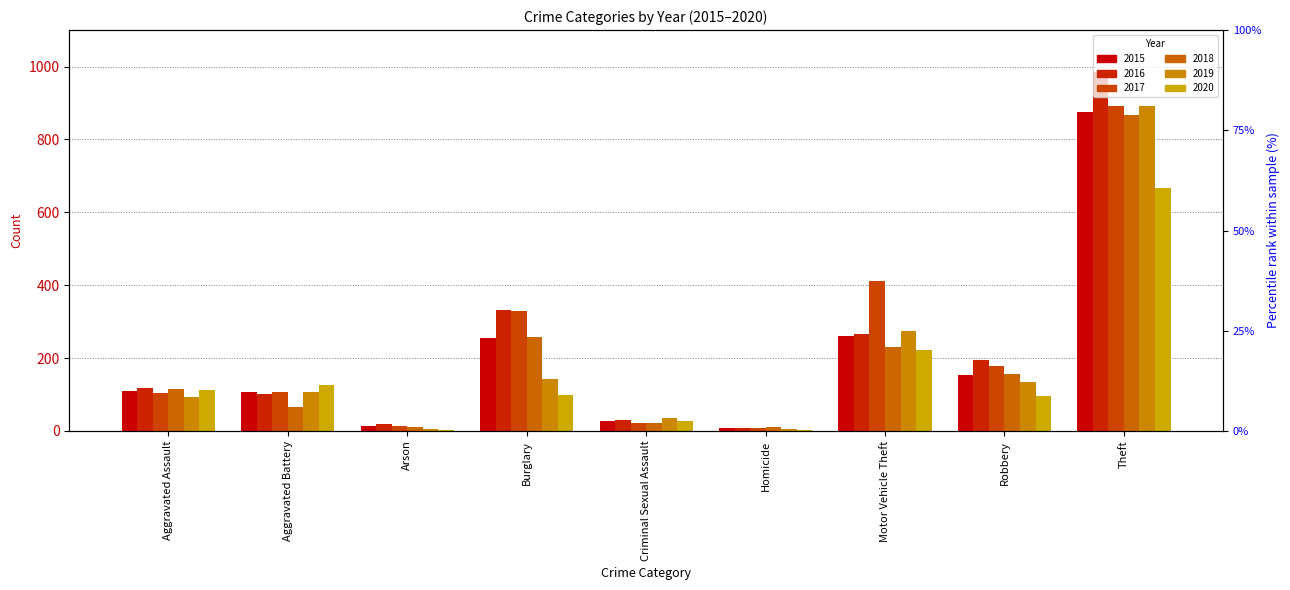

What is the label of the 9th bar from the left?

Theft